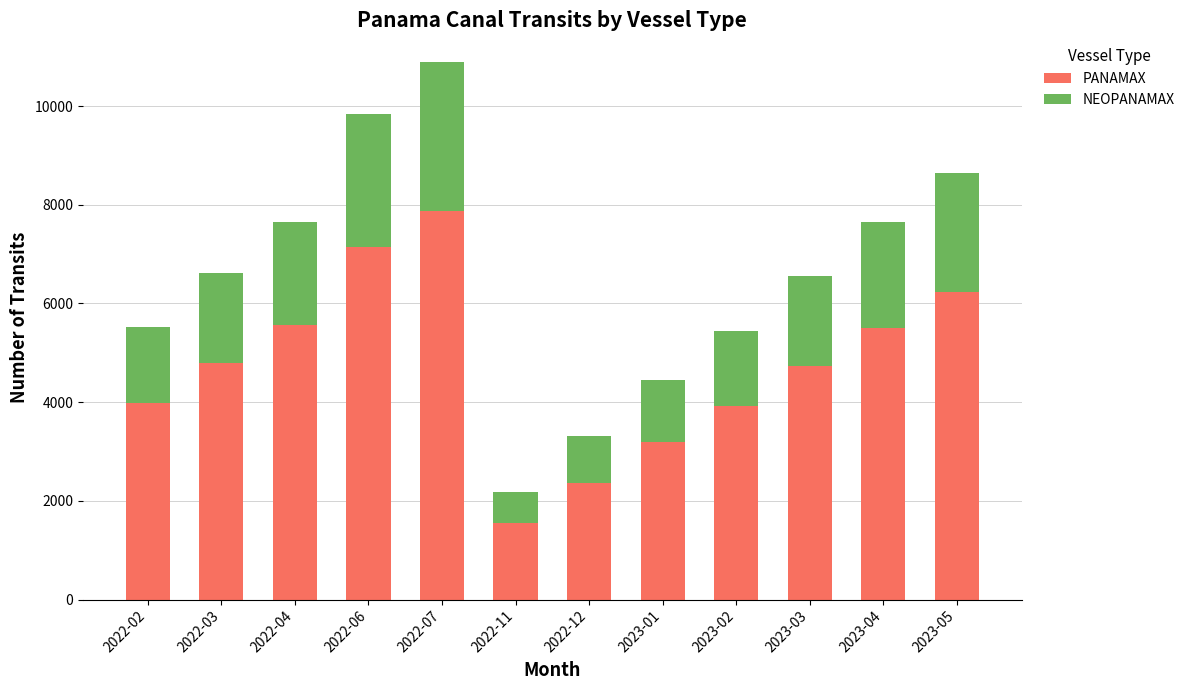

The value of PANAMAX at 2022-12 is 2358. True or false?

True